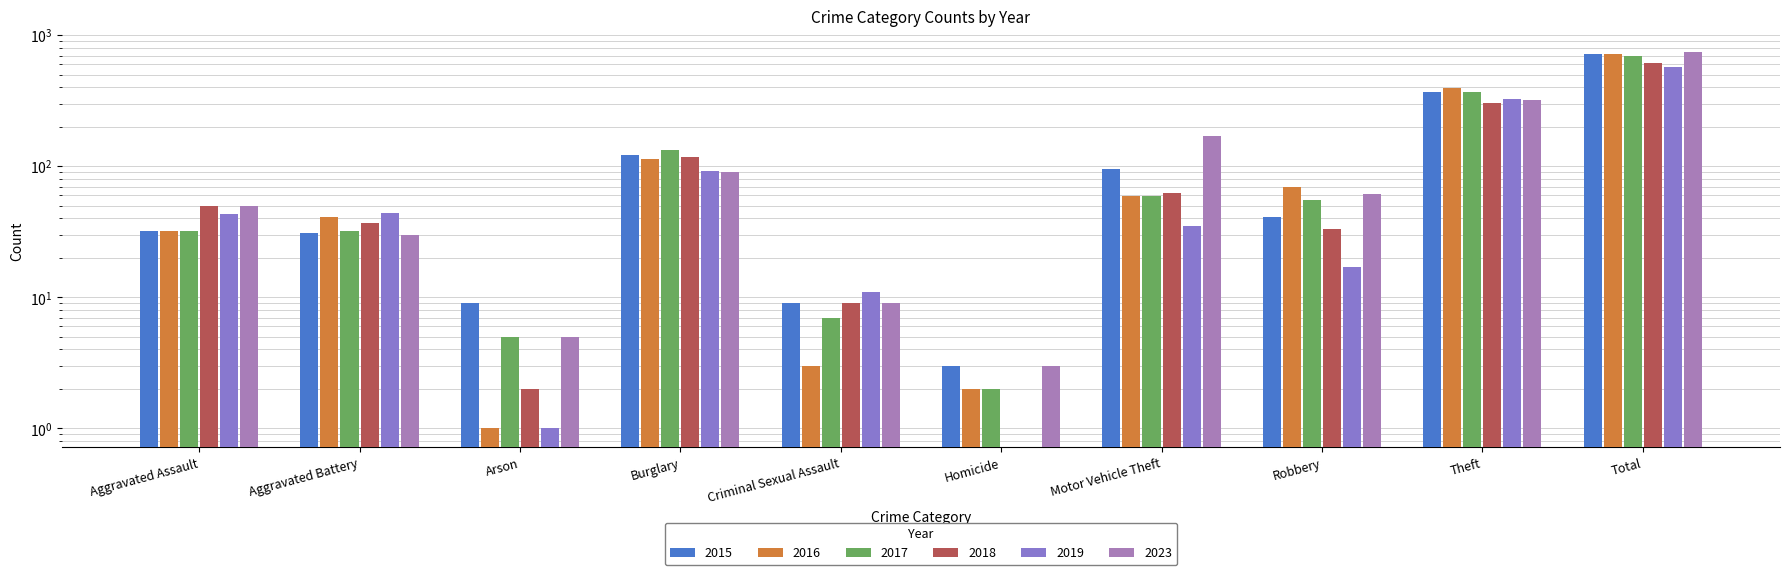

How many groups of bars are there?

10